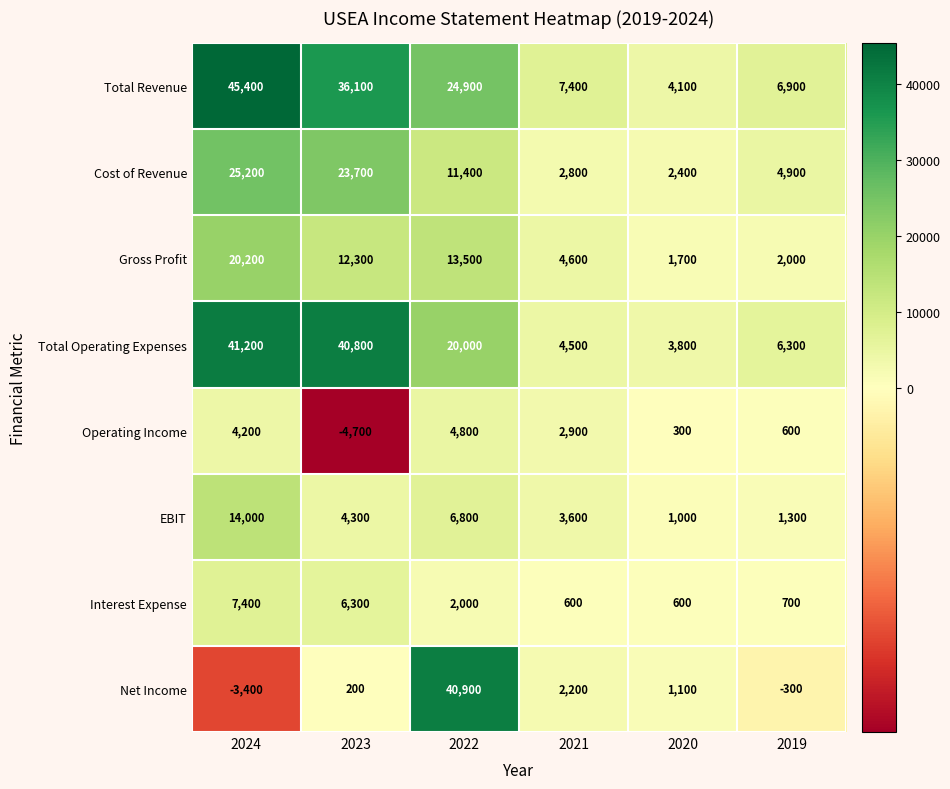

What is the total value across all series at 2020?

15000